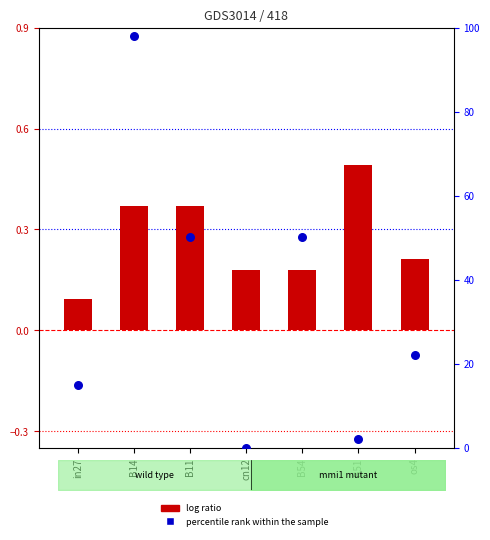

Is the value of percentile rank within the sample at B11 greater than the value of log ratio at B51?

Yes